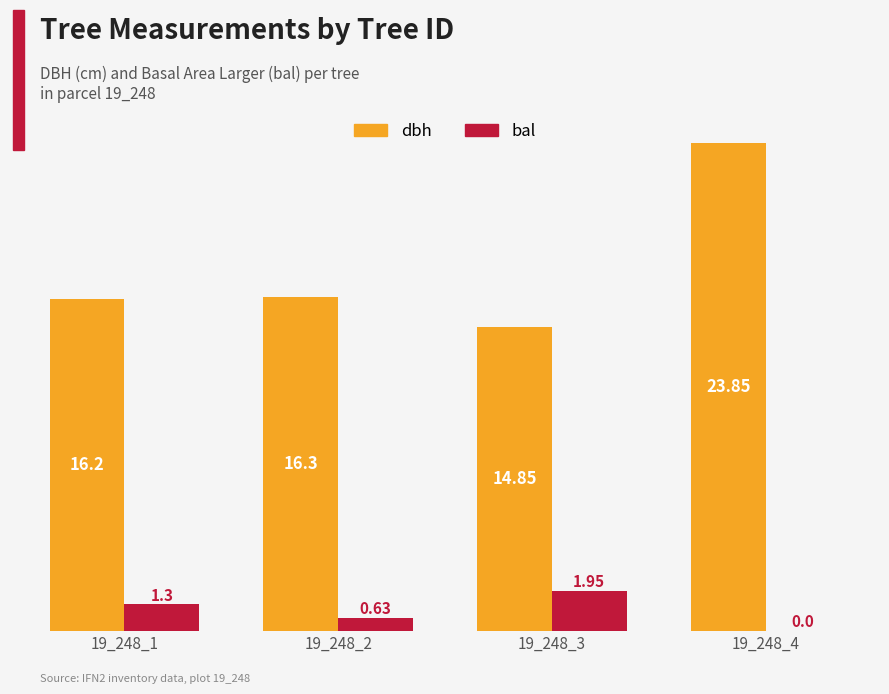

Where does the dbh series first go above 16?

19_248_1